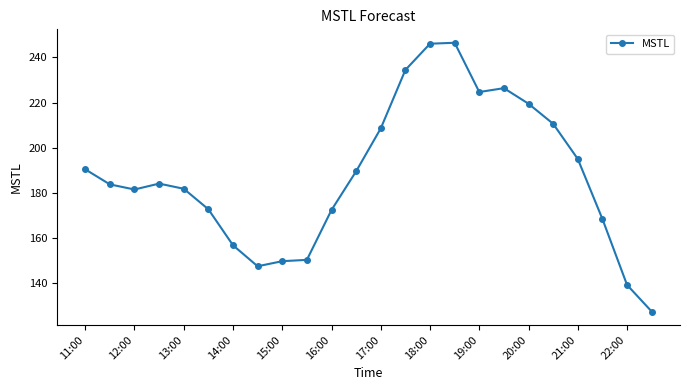

What is the difference between the maximum and minimum values?

119.0